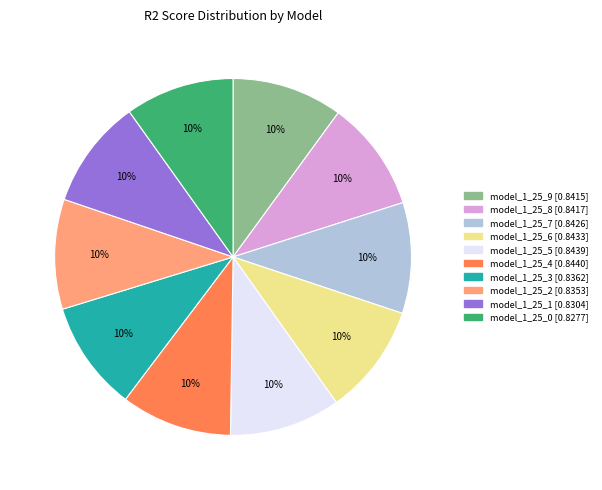

To the nearest percent, what percentage of the pie is model_1_25_1?

10%